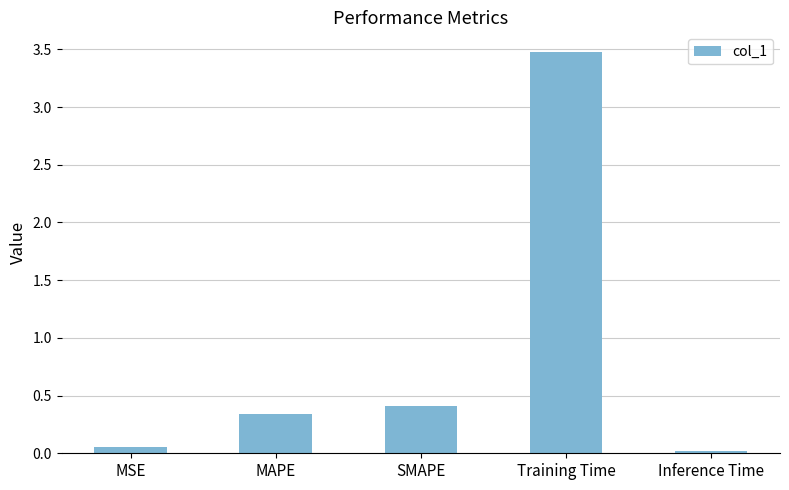

The chart shows a value of 0.3 at SMAPE. True or false?

False